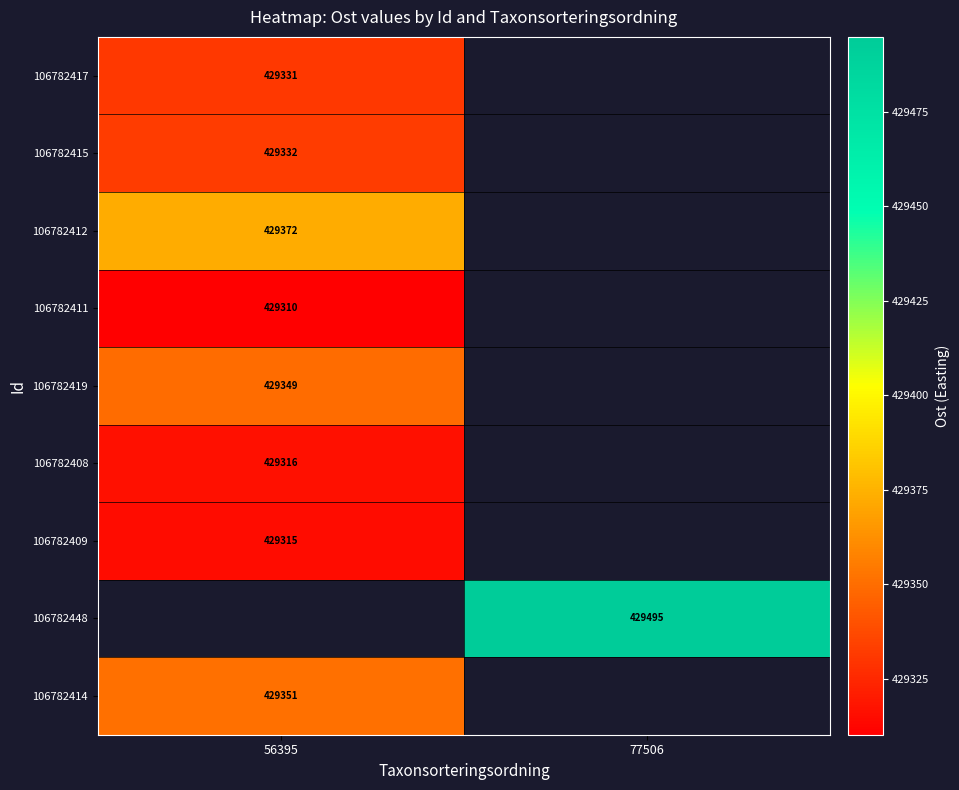

What is the greatest value displayed?

429494.8